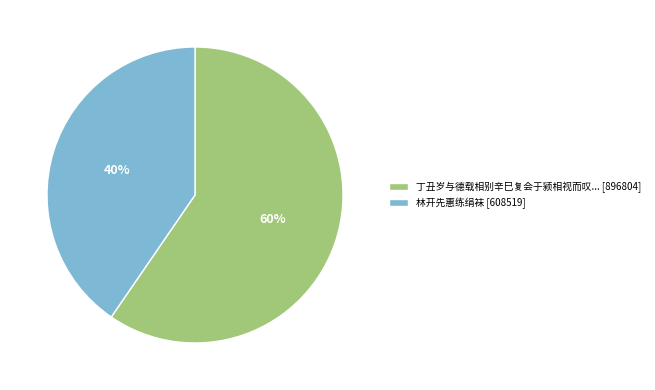

Combined, do 林开先惠练绢袜 [608519] and 丁丑岁与德载相别辛巳复会于颍相视而叹... [896804] account for over 50%?

Yes